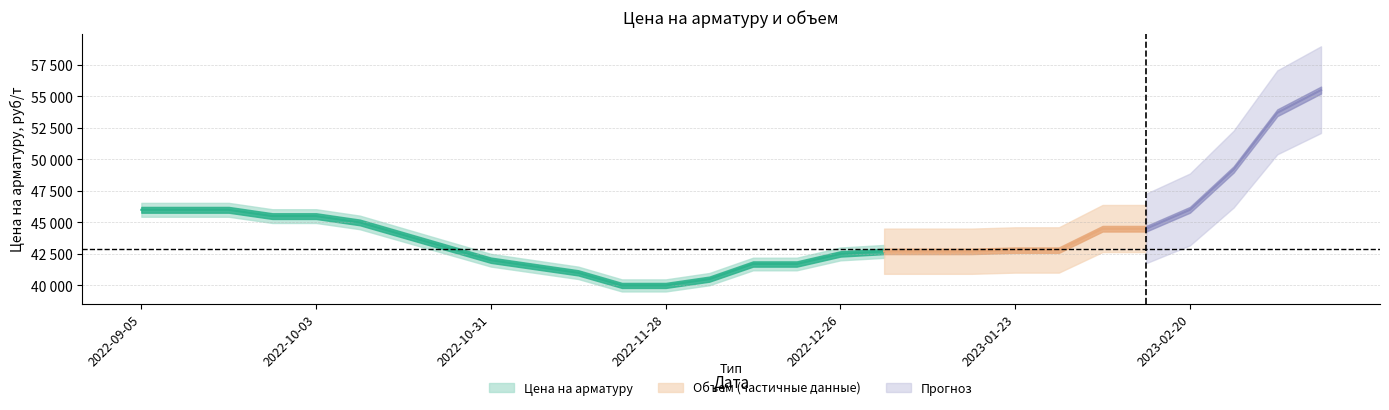

What is the label of the 1st point from the left?

2022-09-05